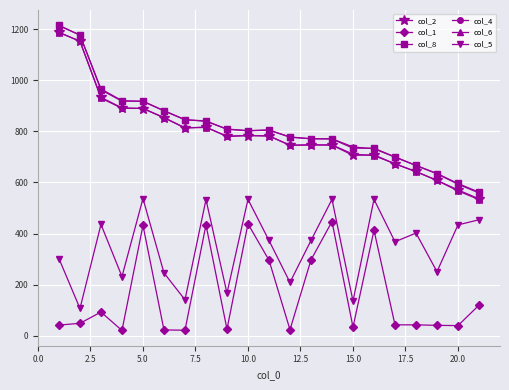

What is the value of the col_5 point at the 5th from the left?

537